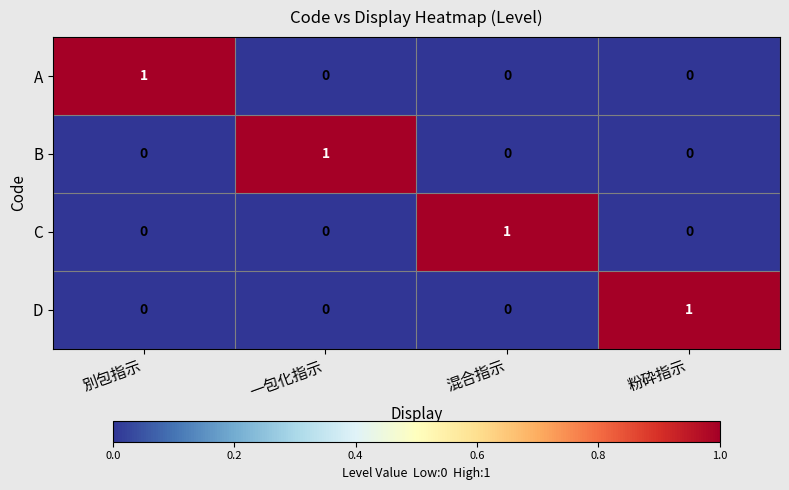

At how many categories does at least one series exceed 0?

4